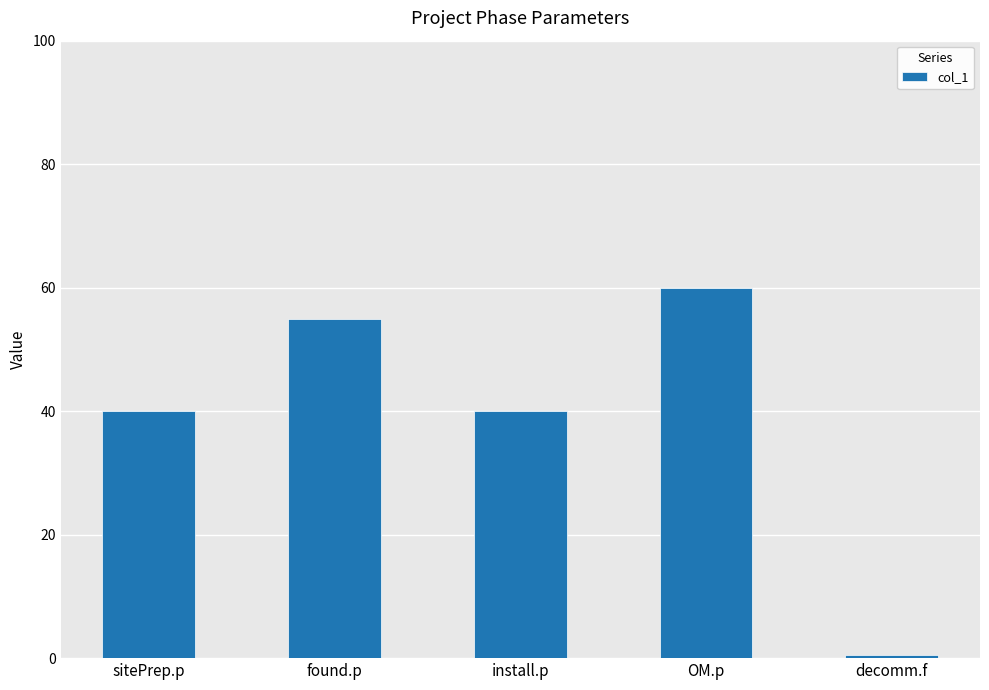

What is the minimum value shown in the chart?

0.5